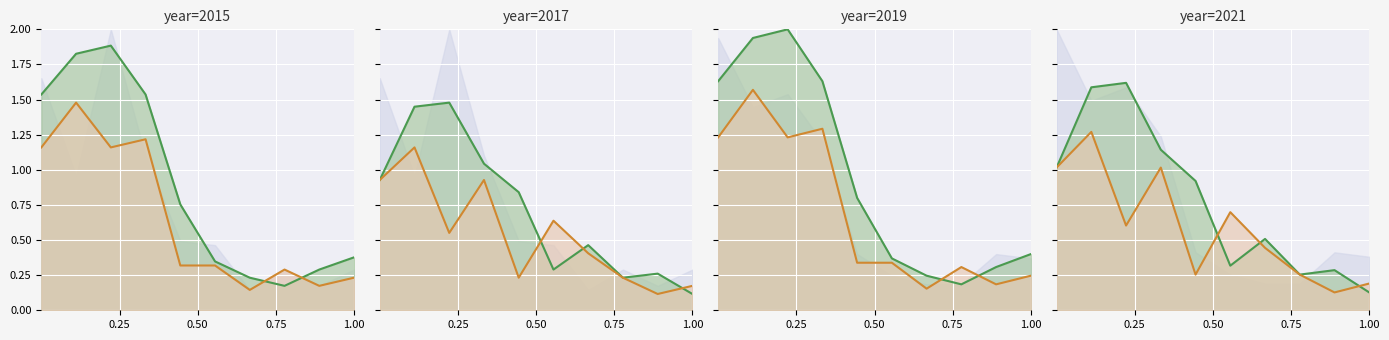

Is it true that 2015 line equals 0.6 at 1.00?

False